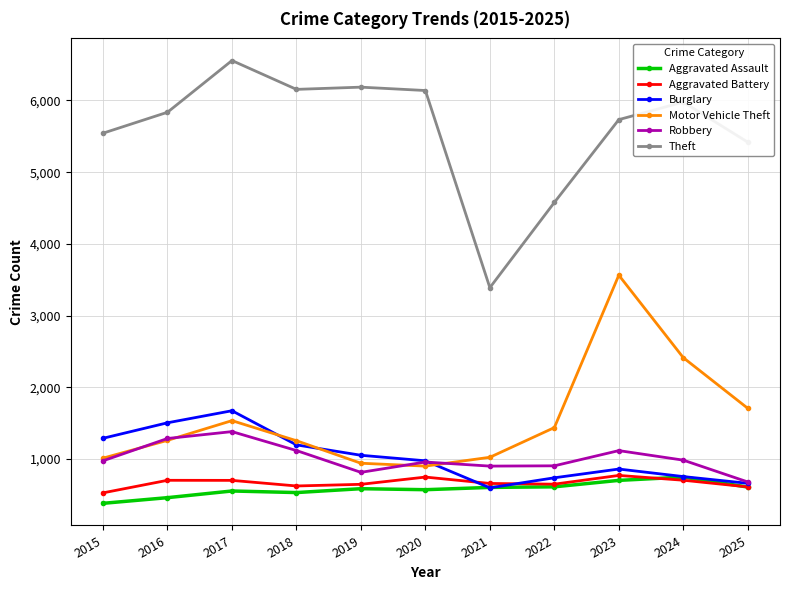

What is the total value across all series at 2024?

11587